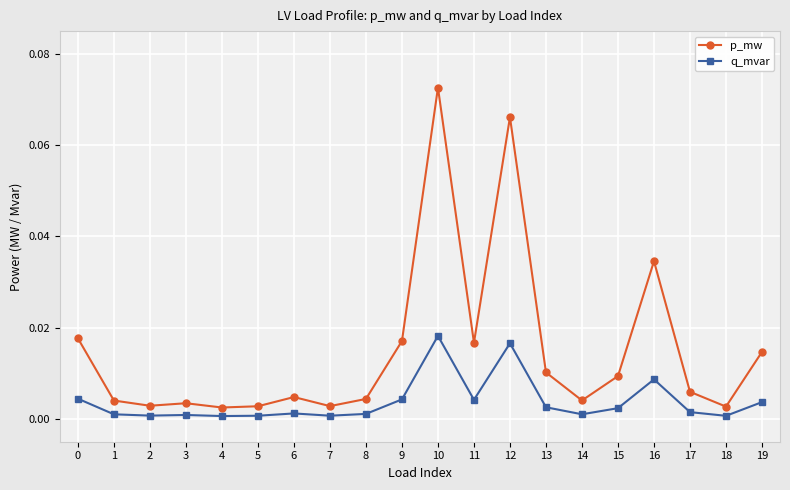

How many lines are shown in the chart?

2